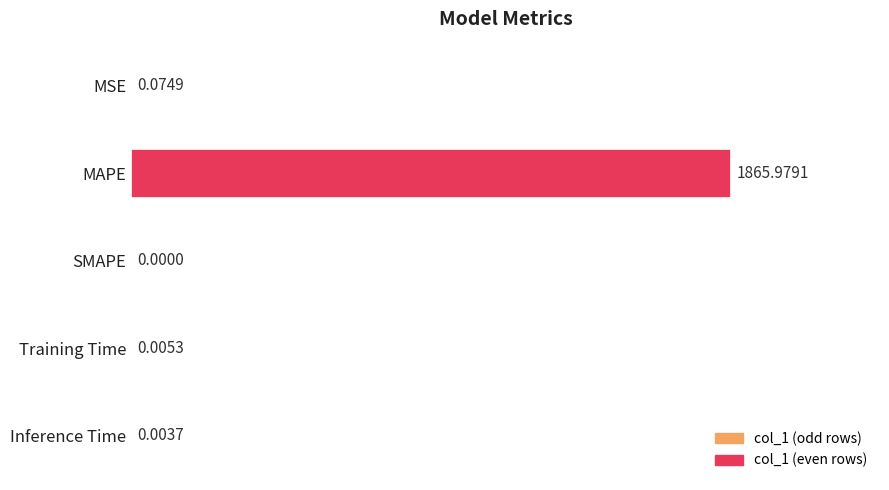

Between MSE and SMAPE, which is larger?

MSE